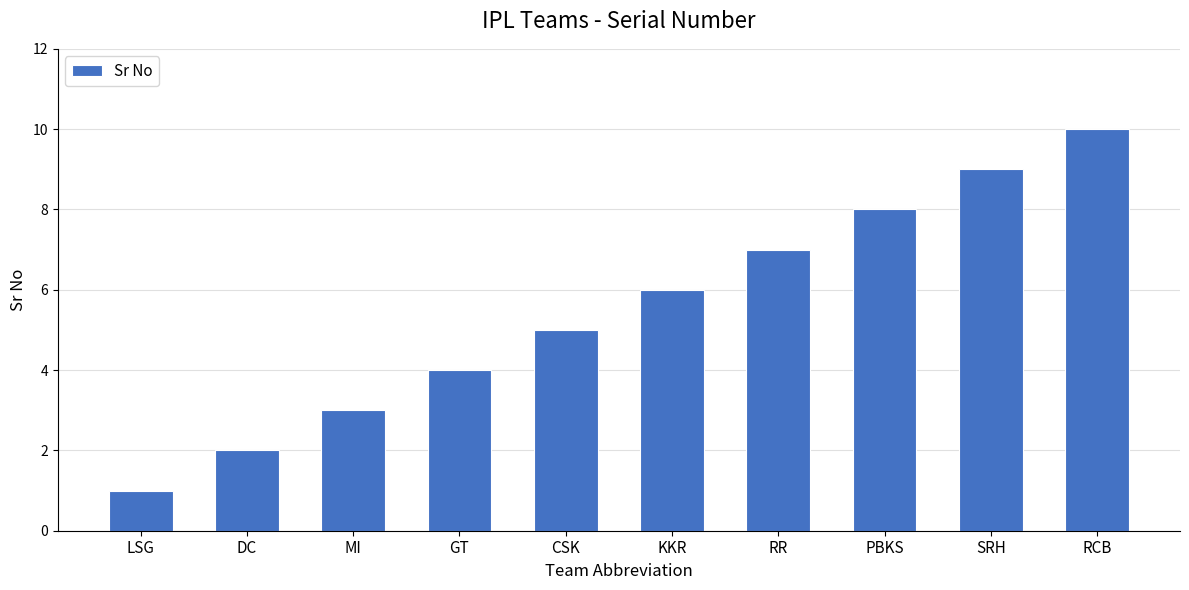

Rank the categories by value from highest to lowest.

RCB, SRH, PBKS, RR, KKR, CSK, GT, MI, DC, LSG